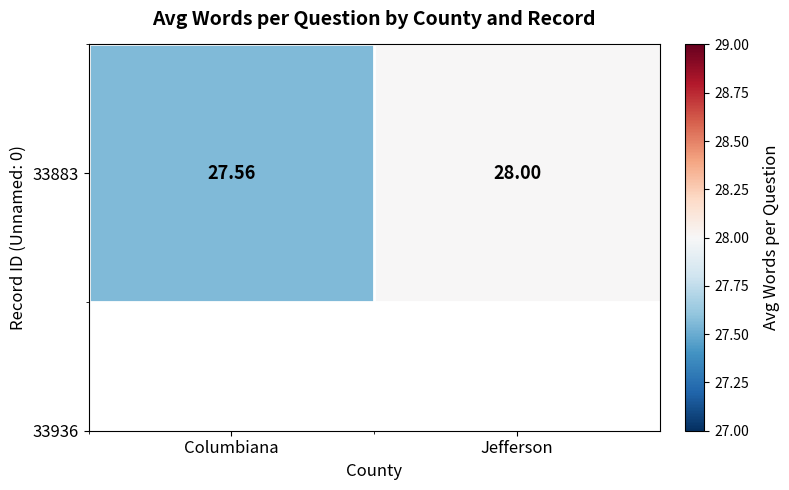

Rank the categories by value from lowest to highest.

Columbiana, Jefferson